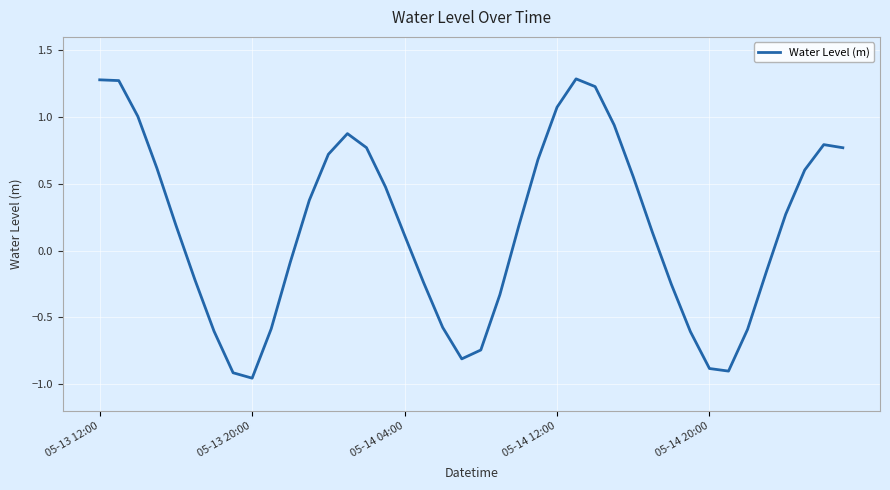

What is the maximum value shown in the chart?

1.3